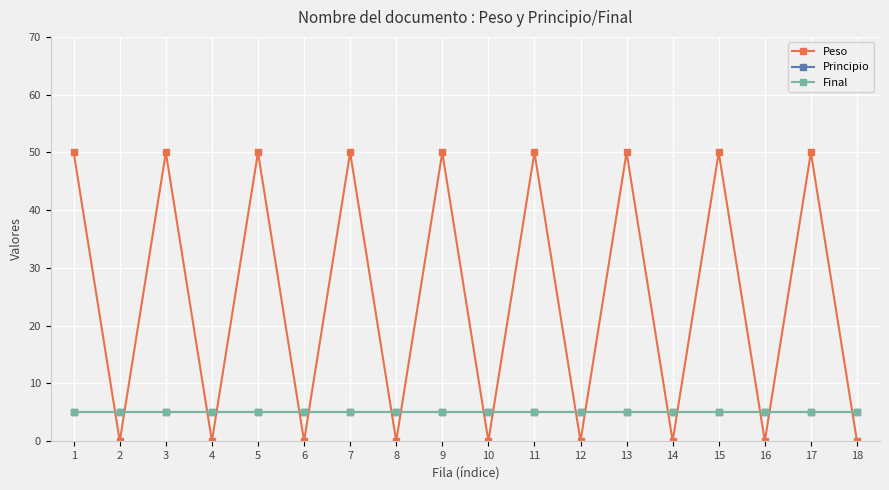

Does the chart have visible grid lines?

Yes